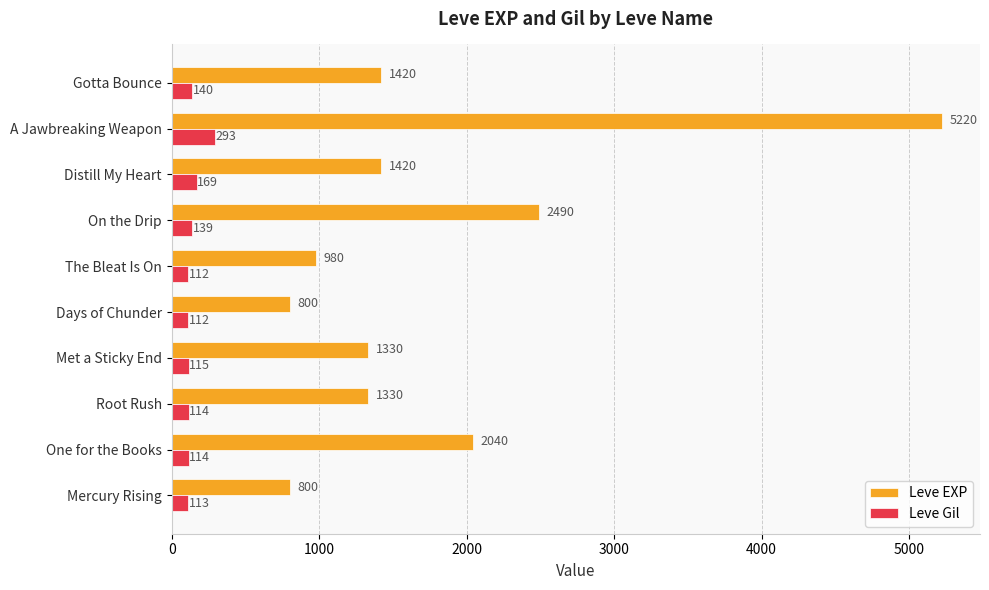

Rank the series by their maximum value, from lowest to highest.

Leve Gil, Leve EXP